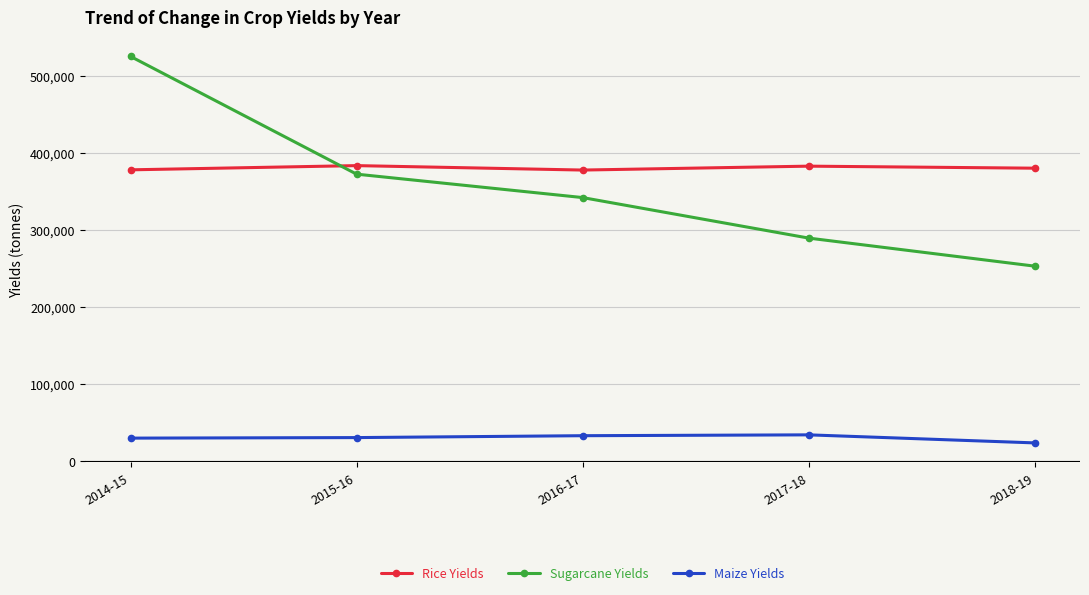

What is the greatest value displayed?

525400